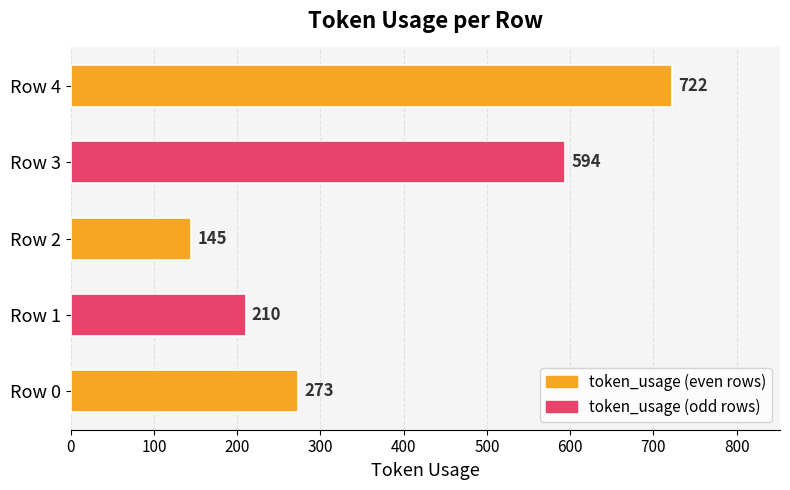

The value at Row 1 is 375. True or false?

False